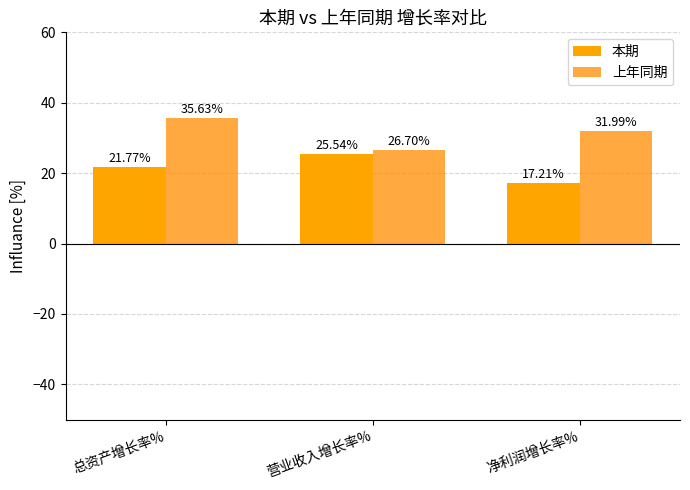

What is the average value of the 本期 series?

21.5